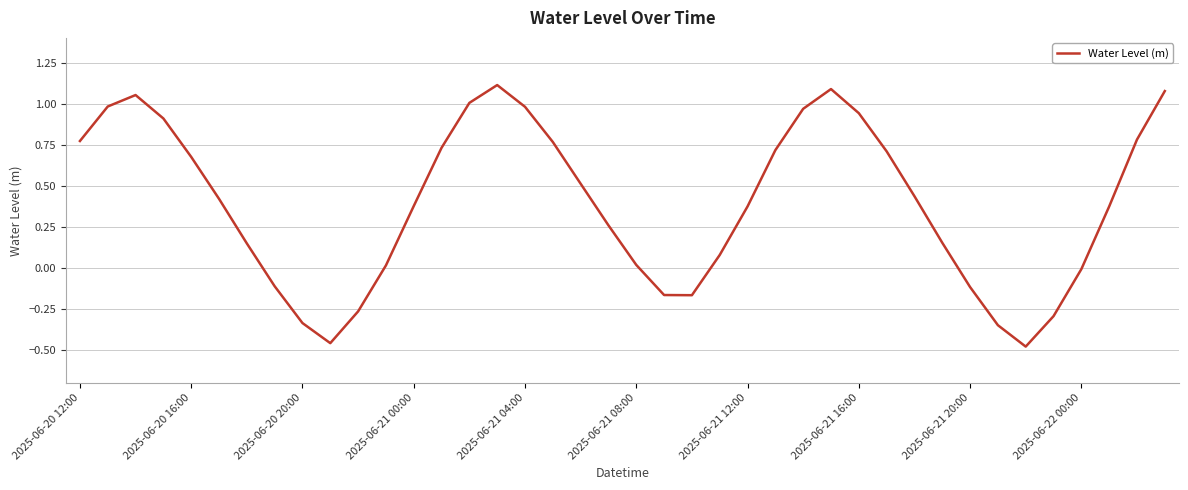

True or false: there are more than 1 points higher than both neighbors.

True